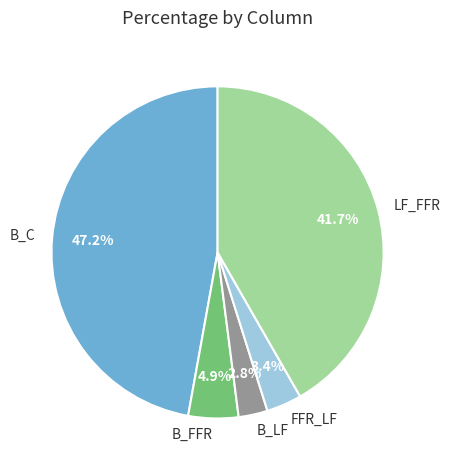

Combined, what portion of the pie is B_FFR and FFR_LF?

8.3%